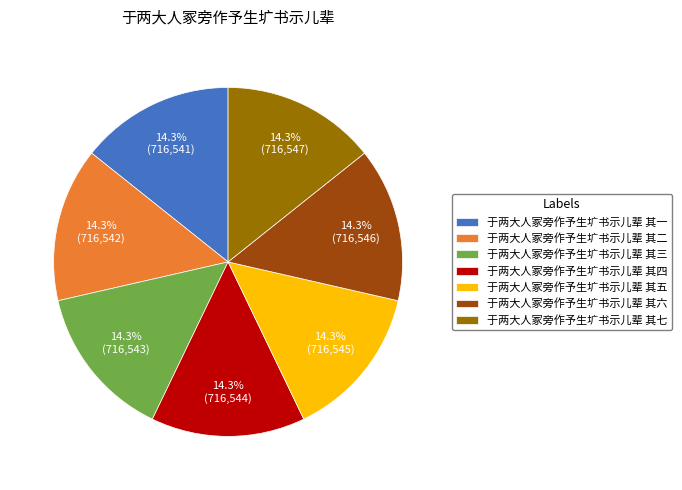

Combined, what portion of the pie is 于两大人冢旁作予生圹书示儿辈 其二 and 于两大人冢旁作予生圹书示儿辈 其六?

28.6%